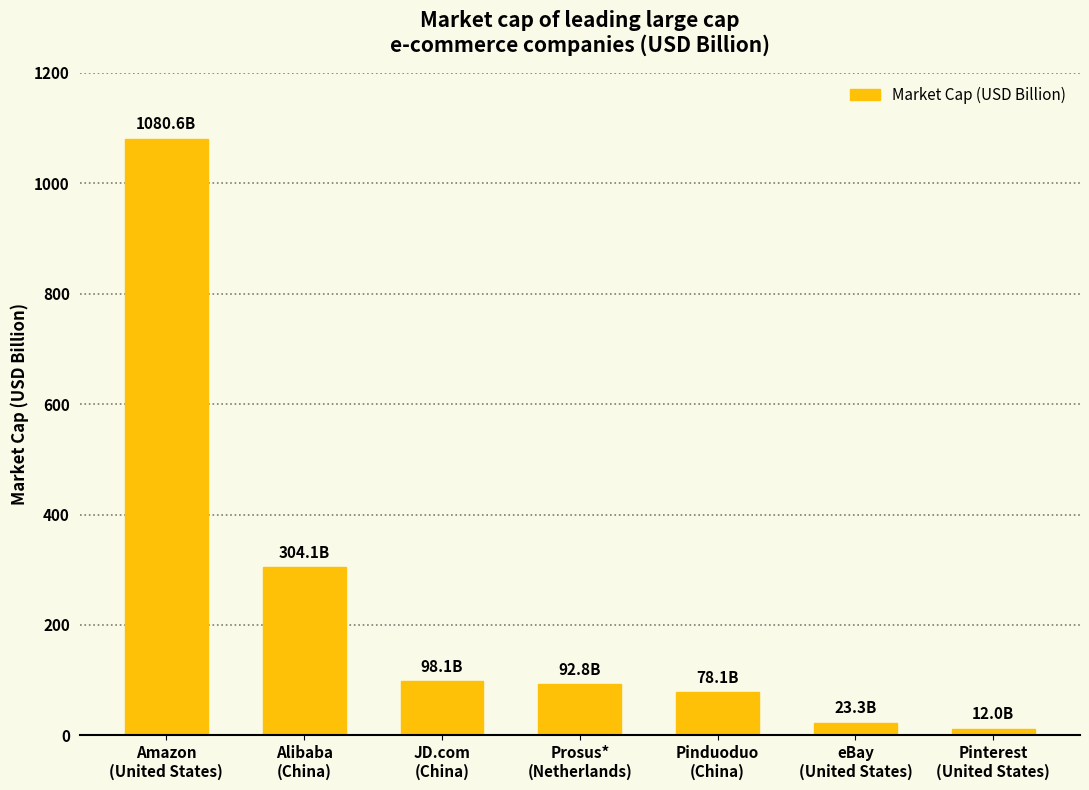

What is the change in value from Alibaba
(China) to Pinterest
(United States)?

-292.1